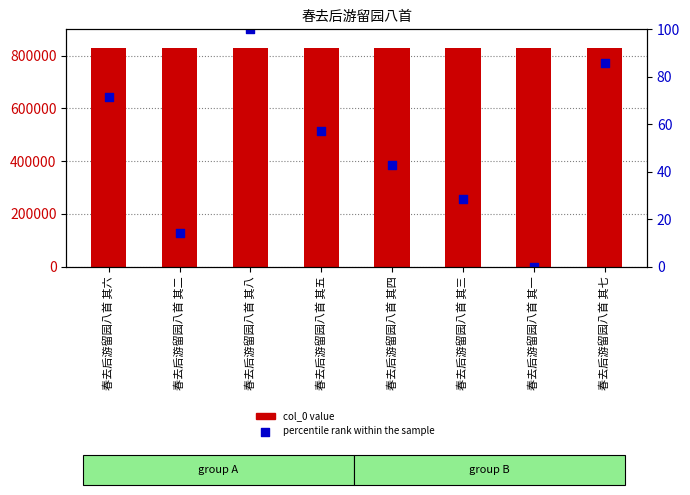

Is the value of percentile rank within the sample at 春去后游留园八首 其二 greater than the value of col_0 value at 春去后游留园八首 其二?

No